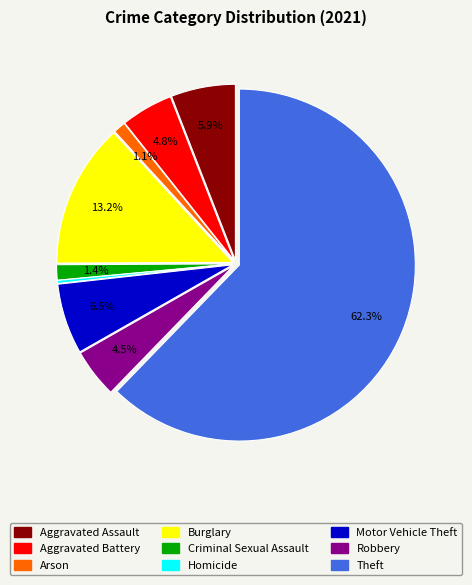

Approximately how many times larger is the value at Robbery compared to Criminal Sexual Assault?

3.2